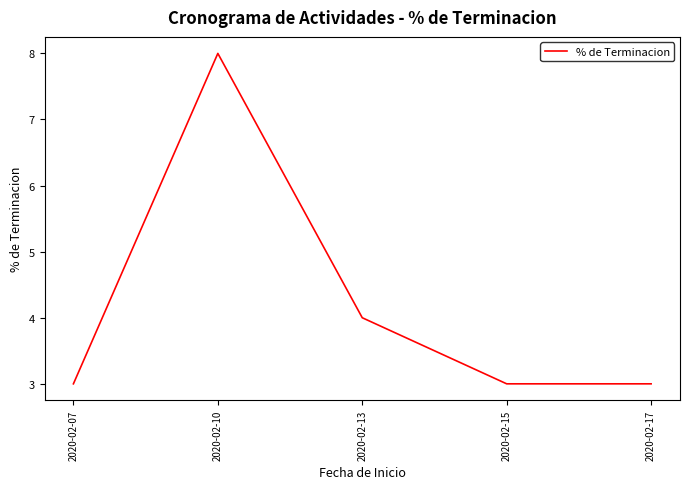

True or false: the data shows 8 at 2020-02-10.

True